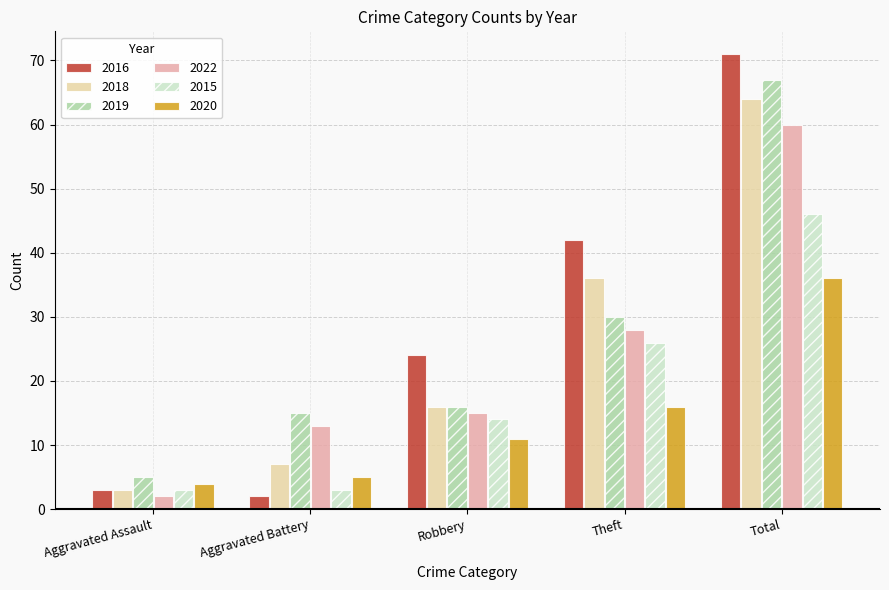

What is the label of the 4th bar from the right?

Aggravated Battery